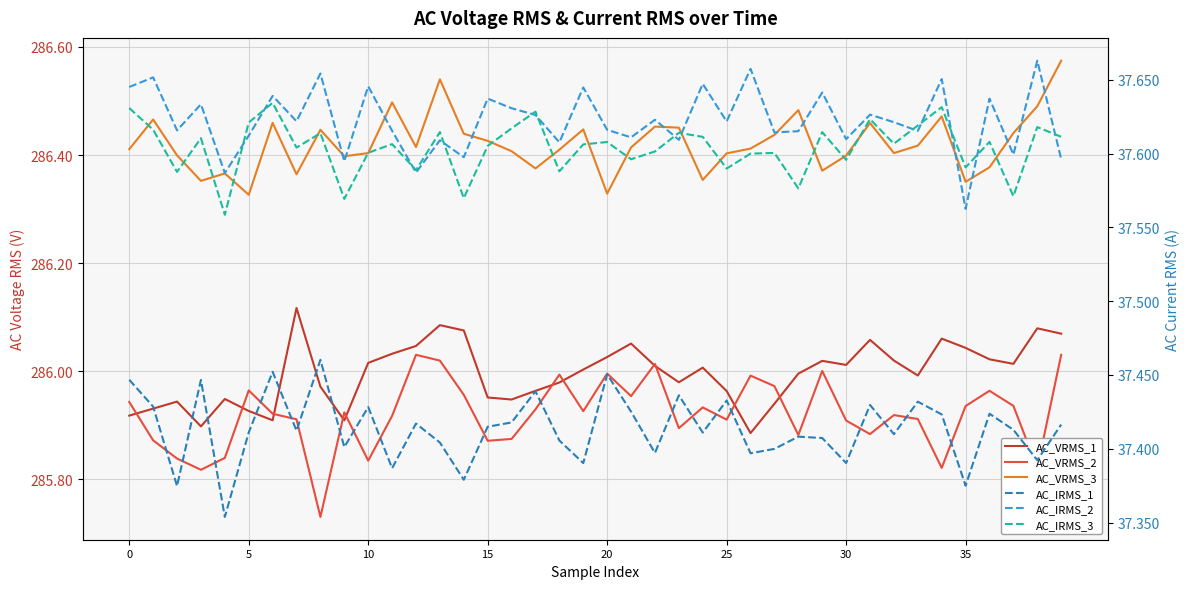

Reading right to left, list all the values displayed in this chart.

AC_VRMS_1: 286.1	286.1	286.0	286.0	286.0	286.1	286.0	286.0	286.1	286.0	286.0	286.0	285.9	285.9	286.0	286.0	286.0	286.0	286.1	286.0	286.0	286.0	286.0	285.9	286.0	286.1	286.1	286.0	286.0	286.0	285.9	286.0	286.1	285.9	285.9	285.9	285.9	285.9	285.9	285.9
AC_VRMS_2: 286.0	285.8	285.9	286.0	285.9	285.8	285.9	285.9	285.9	285.9	286.0	285.9	286.0	286.0	285.9	285.9	285.9	286.0	286.0	286.0	285.9	286.0	285.9	285.9	285.9	286.0	286.0	286.0	285.9	285.8	285.9	285.7	285.9	285.9	286.0	285.8	285.8	285.8	285.9	285.9
AC_VRMS_3: 286.6	286.5	286.4	286.4	286.4	286.5	286.4	286.4	286.5	286.4	286.4	286.5	286.4	286.4	286.4	286.4	286.5	286.5	286.4	286.3	286.4	286.4	286.4	286.4	286.4	286.4	286.5	286.4	286.5	286.4	286.4	286.4	286.4	286.5	286.3	286.4	286.4	286.4	286.5	286.4
AC_IRMS_1: 37.4	37.4	37.4	37.4	37.4	37.4	37.4	37.4	37.4	37.4	37.4	37.4	37.4	37.4	37.4	37.4	37.4	37.4	37.4	37.5	37.4	37.4	37.4	37.4	37.4	37.4	37.4	37.4	37.4	37.4	37.4	37.5	37.4	37.5	37.4	37.4	37.4	37.4	37.4	37.4
AC_IRMS_2: 37.6	37.7	37.6	37.6	37.6	37.7	37.6	37.6	37.6	37.6	37.6	37.6	37.6	37.7	37.6	37.6	37.6	37.6	37.6	37.6	37.6	37.6	37.6	37.6	37.6	37.6	37.6	37.6	37.6	37.6	37.6	37.7	37.6	37.6	37.6	37.6	37.6	37.6	37.7	37.6
AC_IRMS_3: 37.6	37.6	37.6	37.6	37.6	37.6	37.6	37.6	37.6	37.6	37.6	37.6	37.6	37.6	37.6	37.6	37.6	37.6	37.6	37.6	37.6	37.6	37.6	37.6	37.6	37.6	37.6	37.6	37.6	37.6	37.6	37.6	37.6	37.6	37.6	37.6	37.6	37.6	37.6	37.6